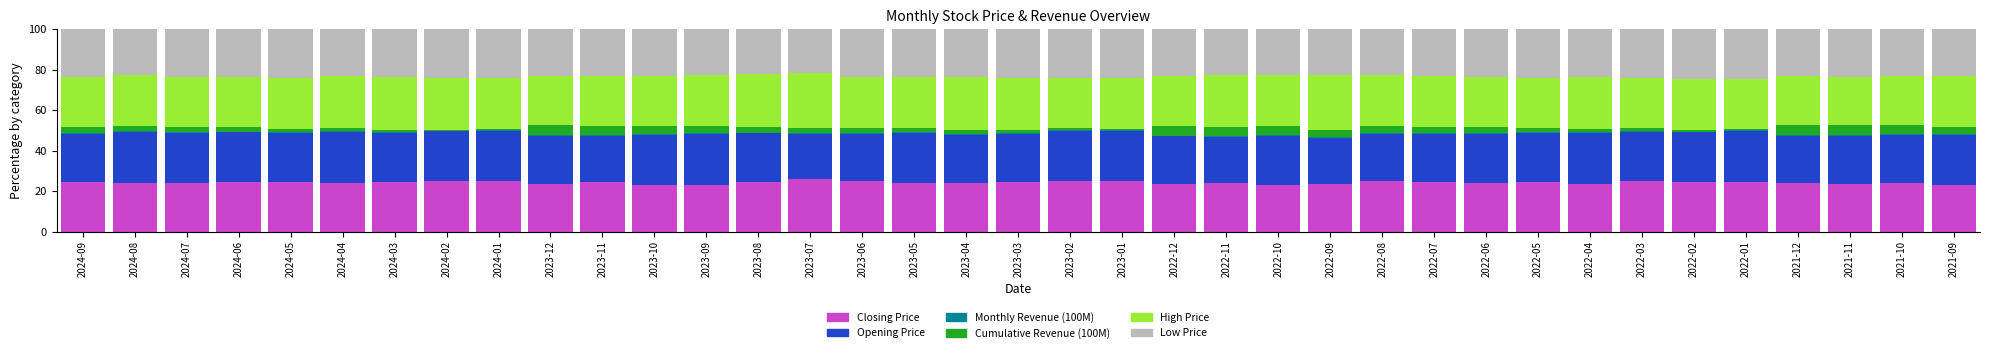

The value of Closing Price at 2024-06 is 24.3. True or false?

True